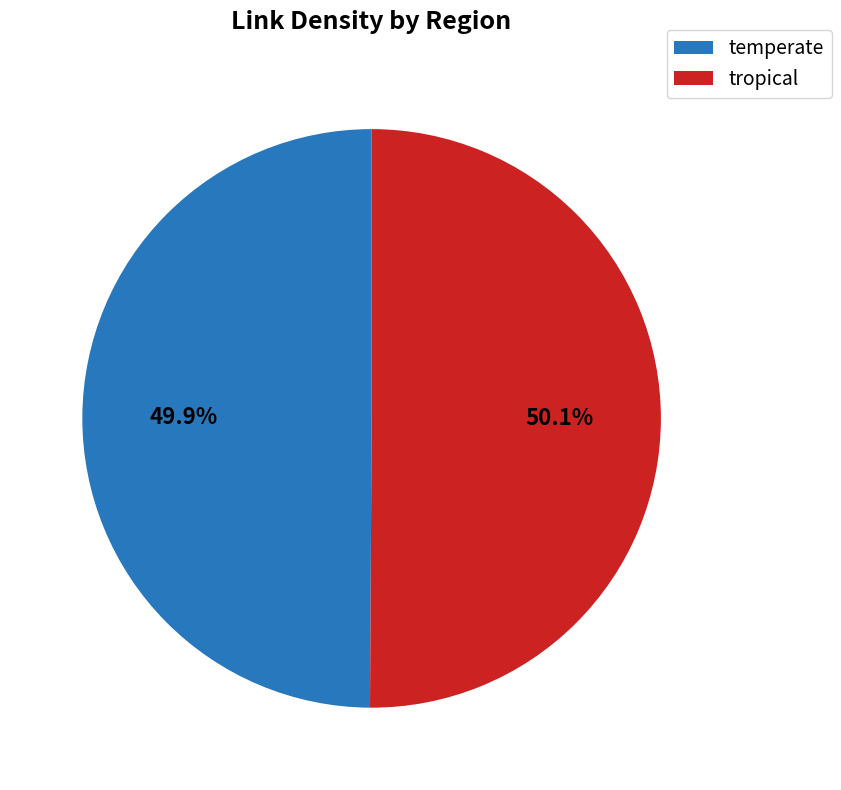

Does any single category account for the majority?

Yes